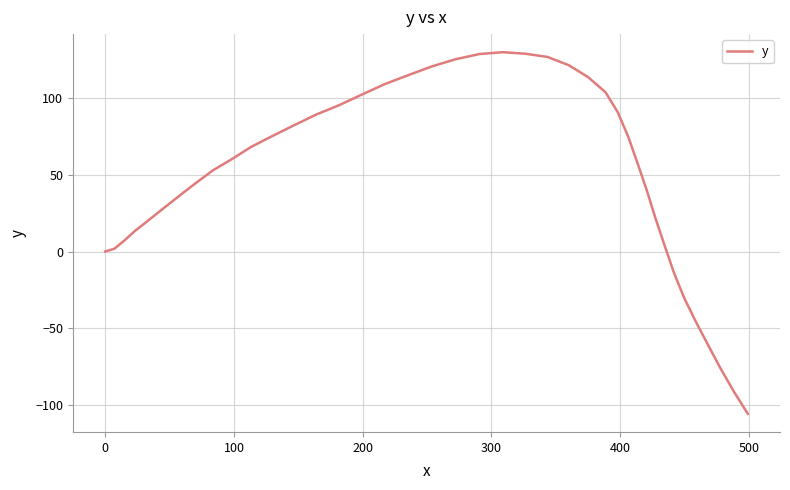

What is the smallest value displayed?

-105.9